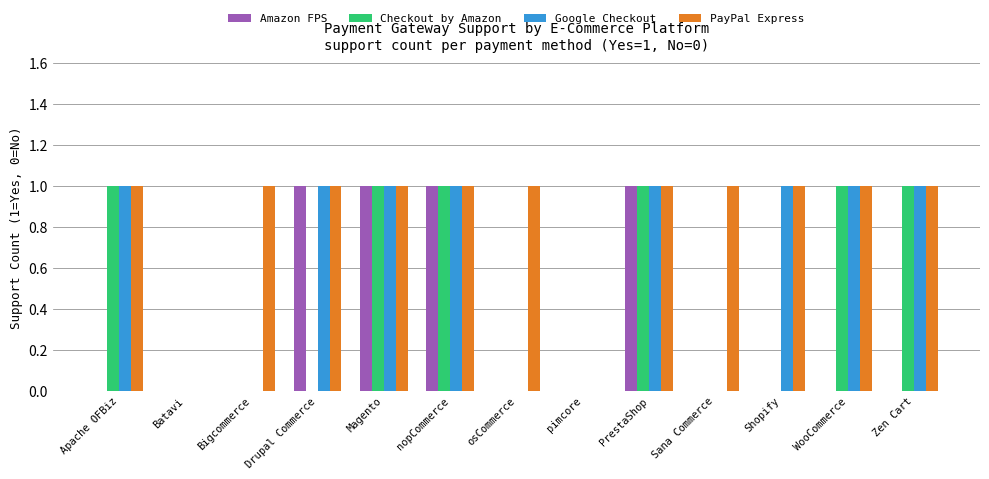

What is the spread (max minus min) of values at Zen Cart?

1